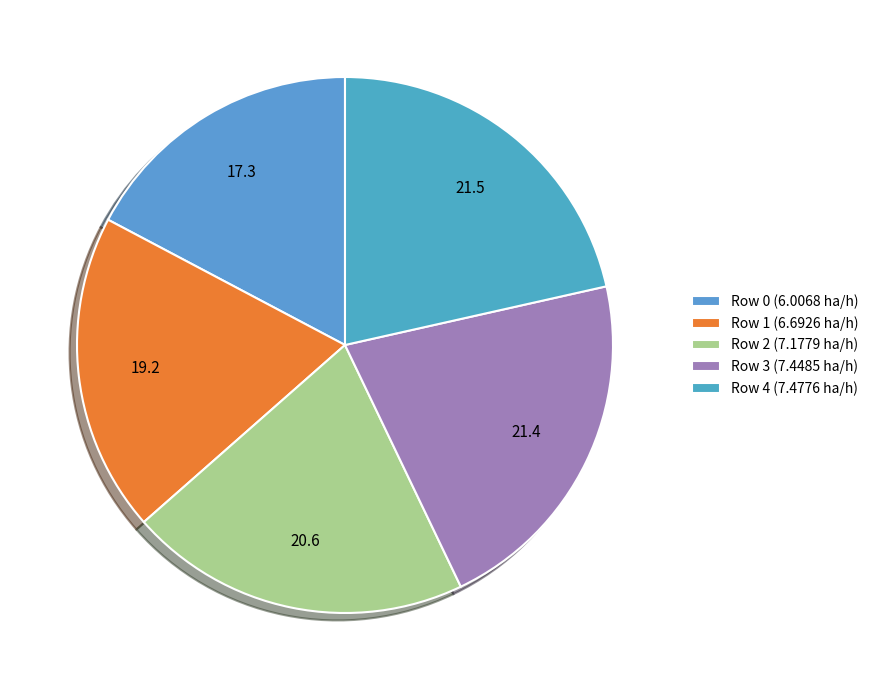

How many segments does this pie chart have?

5